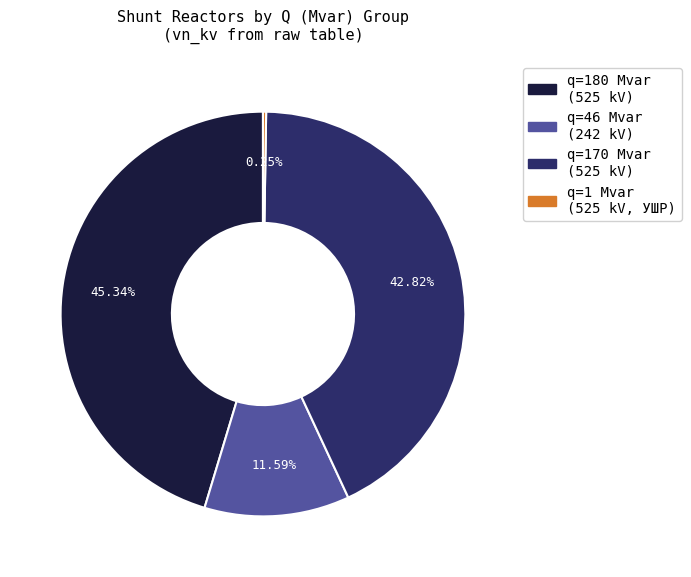

Is there any slice that represents more than half of the pie?

No